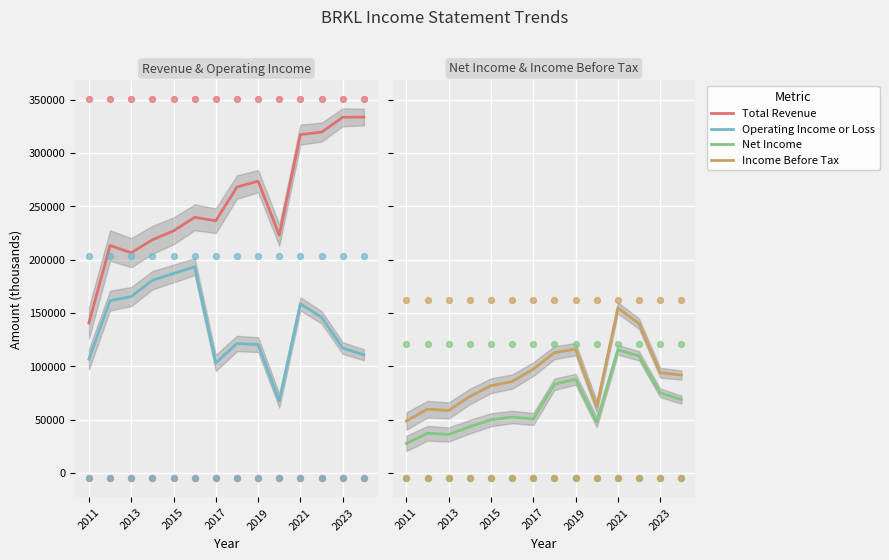

Is the value of Total Revenue at 2021 greater than the value of Operating Income or Loss at 11?

Yes